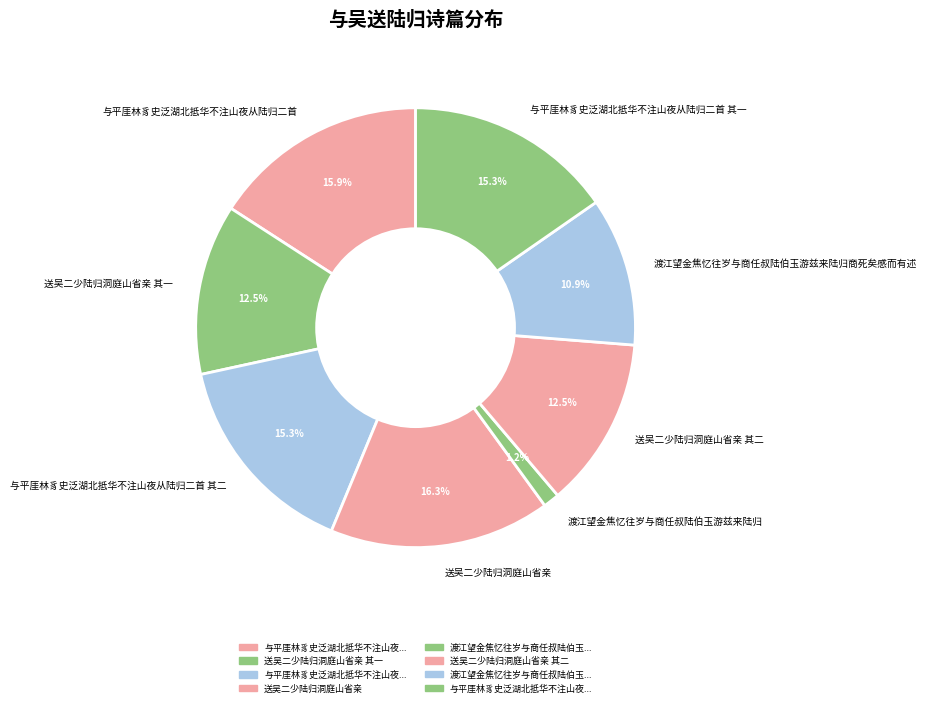

To the nearest percent, what is the combined percentage of 与平厓林豸史泛湖北抵华不注山夜从陆归二首 and 渡江望金焦忆往岁与商任叔陆伯玉游兹来陆归商死矣感而有述?

27%